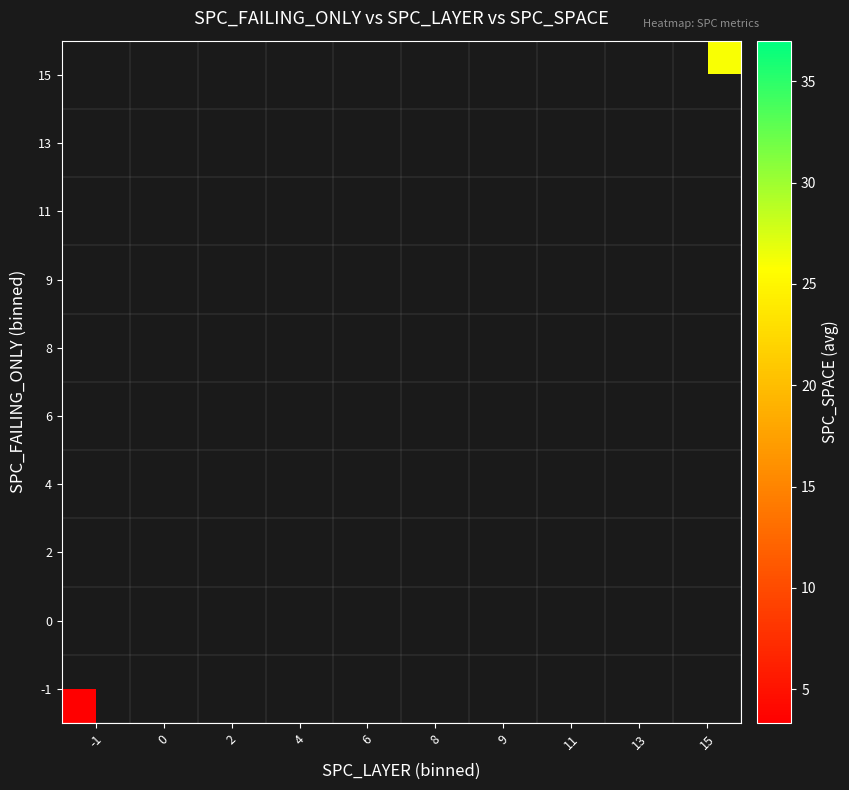

Between 4 and 13, which is larger?

13